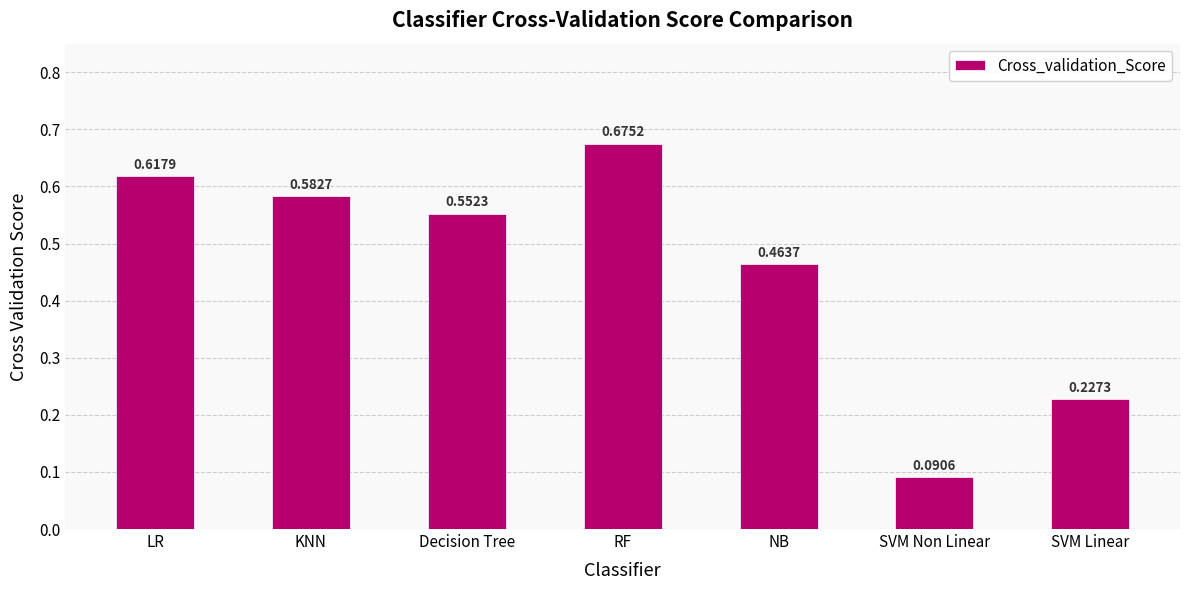

What is the sum of the values at KNN and NB?

1.0